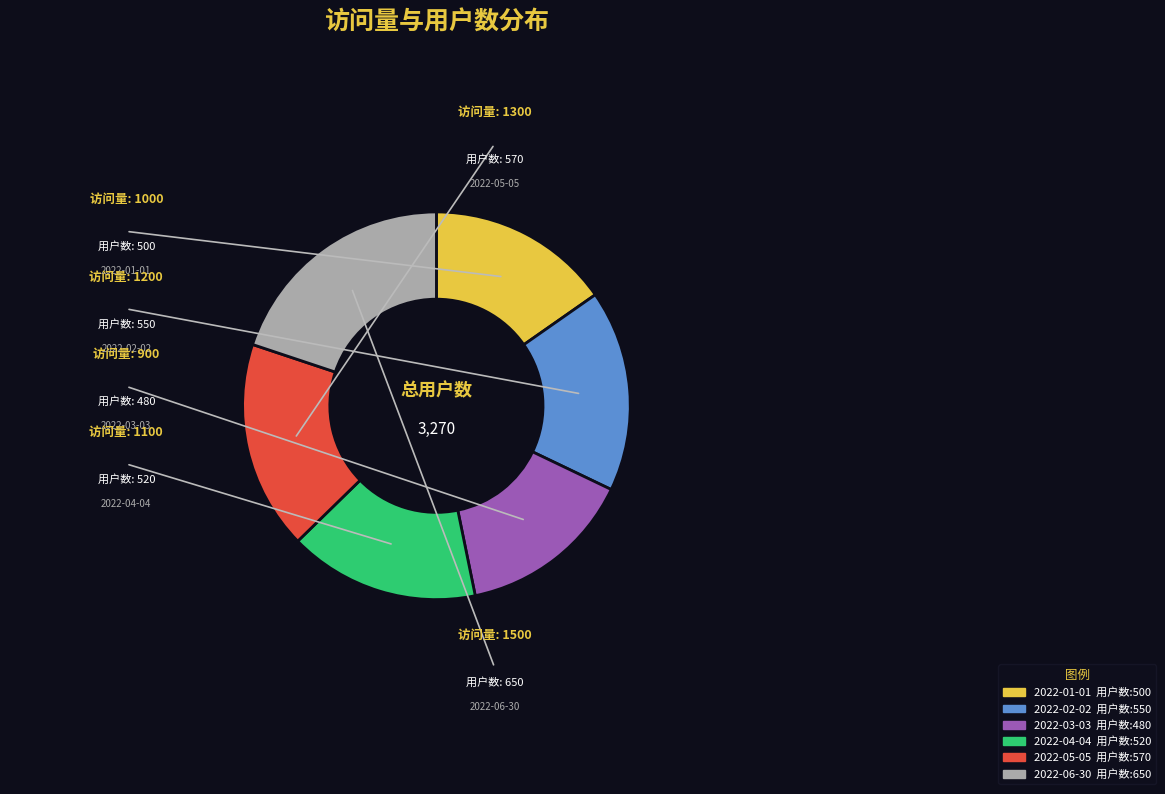

Is there a majority slice in this chart?

No